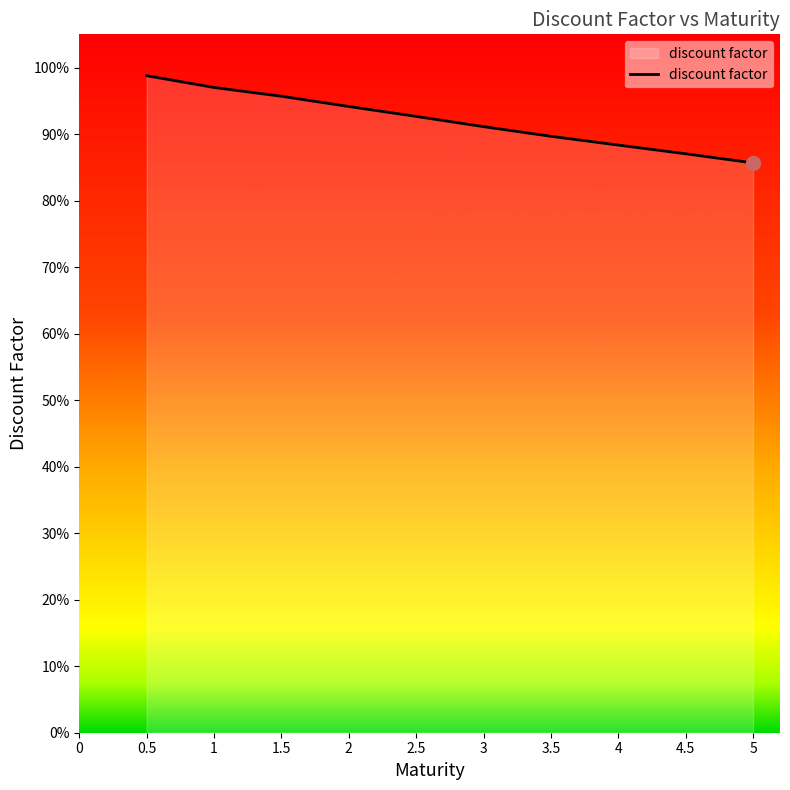

Does the chart display data point markers on the line(s)?

No